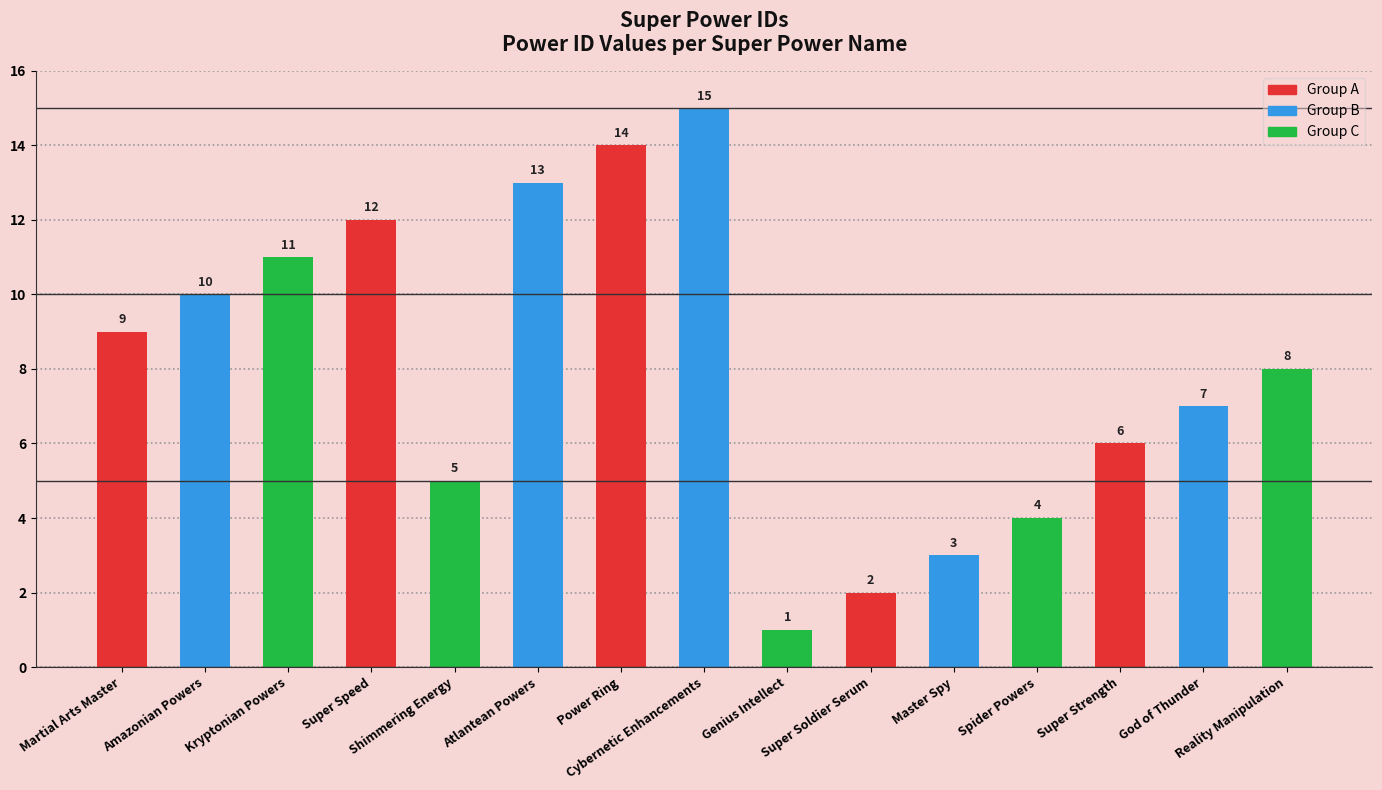

Reading left to right, what are all the values shown in this chart?

9	10	11	12	5	13	14	15	1	2	3	4	6	7	8